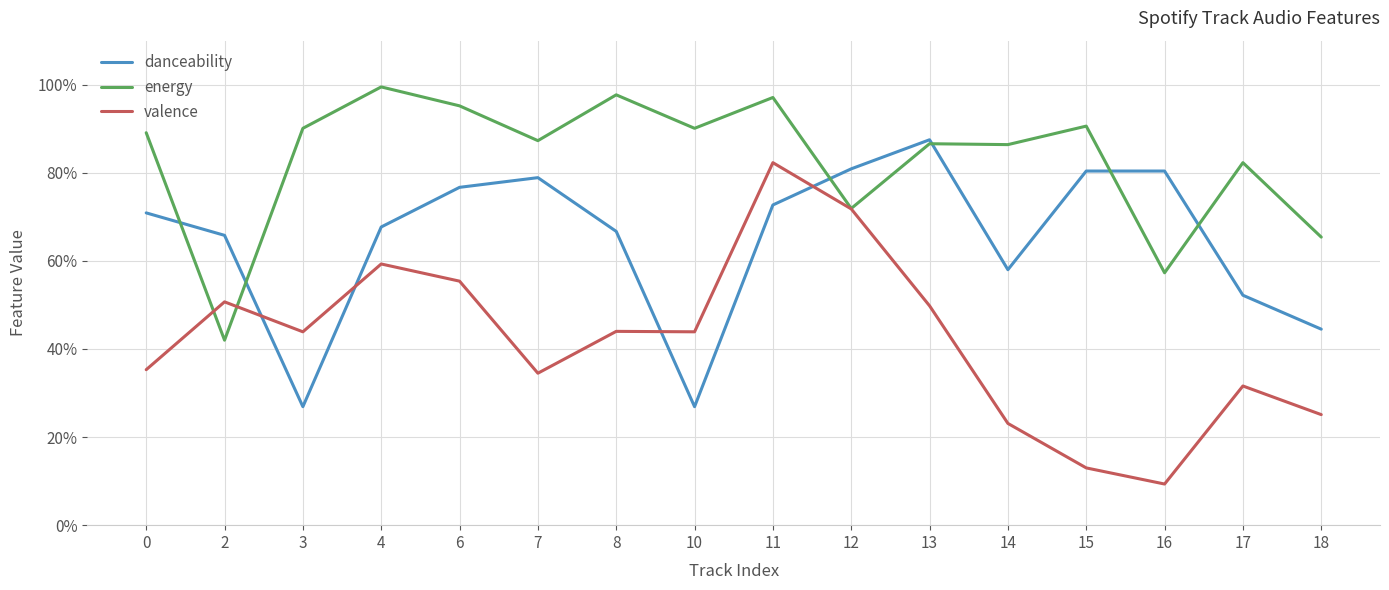

What are all the series names shown in the legend?

danceability, energy, valence